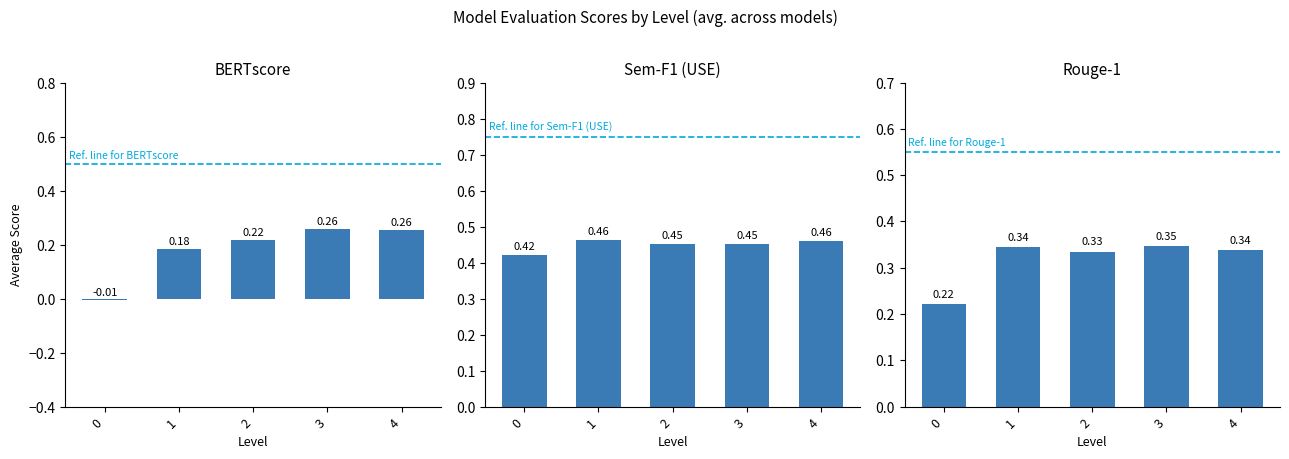

How many Rouge-1 values are between 0 and 1?

5